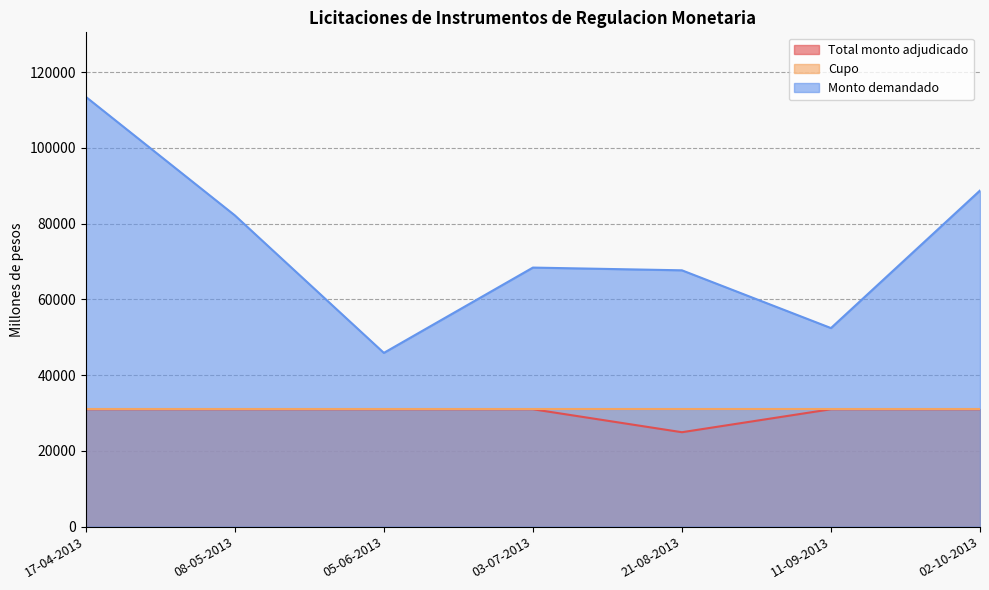

Rank the categories by Monto demandado value from lowest to highest.

05-06-2013, 11-09-2013, 21-08-2013, 03-07-2013, 08-05-2013, 02-10-2013, 17-04-2013